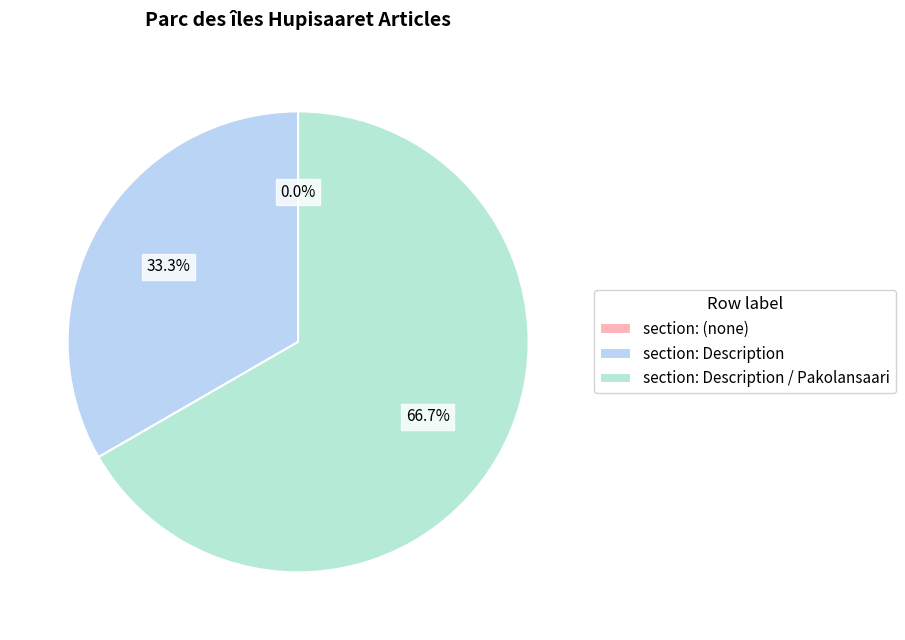

True or false: row 0 accounts for 0% of the total.

True